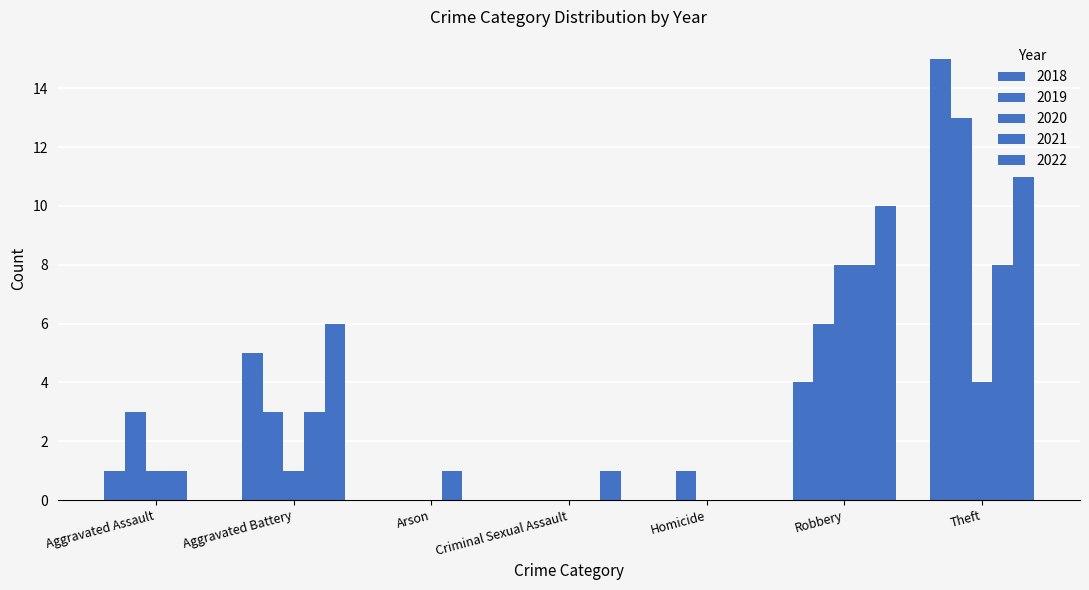

Which series changed the most between Aggravated Battery and Homicide?

2022